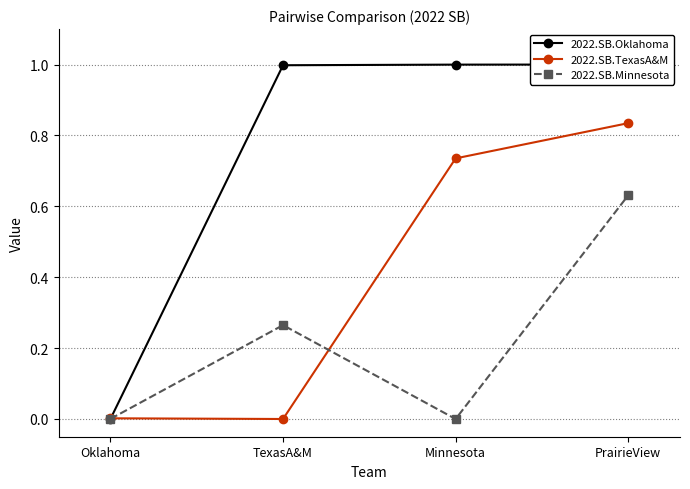

True or false: 2022.SB.Minnesota has more than 0 points higher than both neighbors.

True